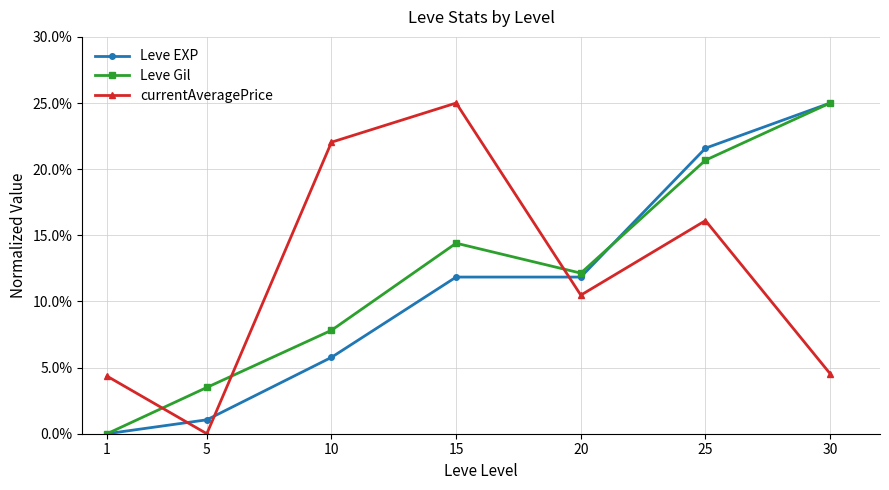

Which series has the widest spread of values?

Leve EXP